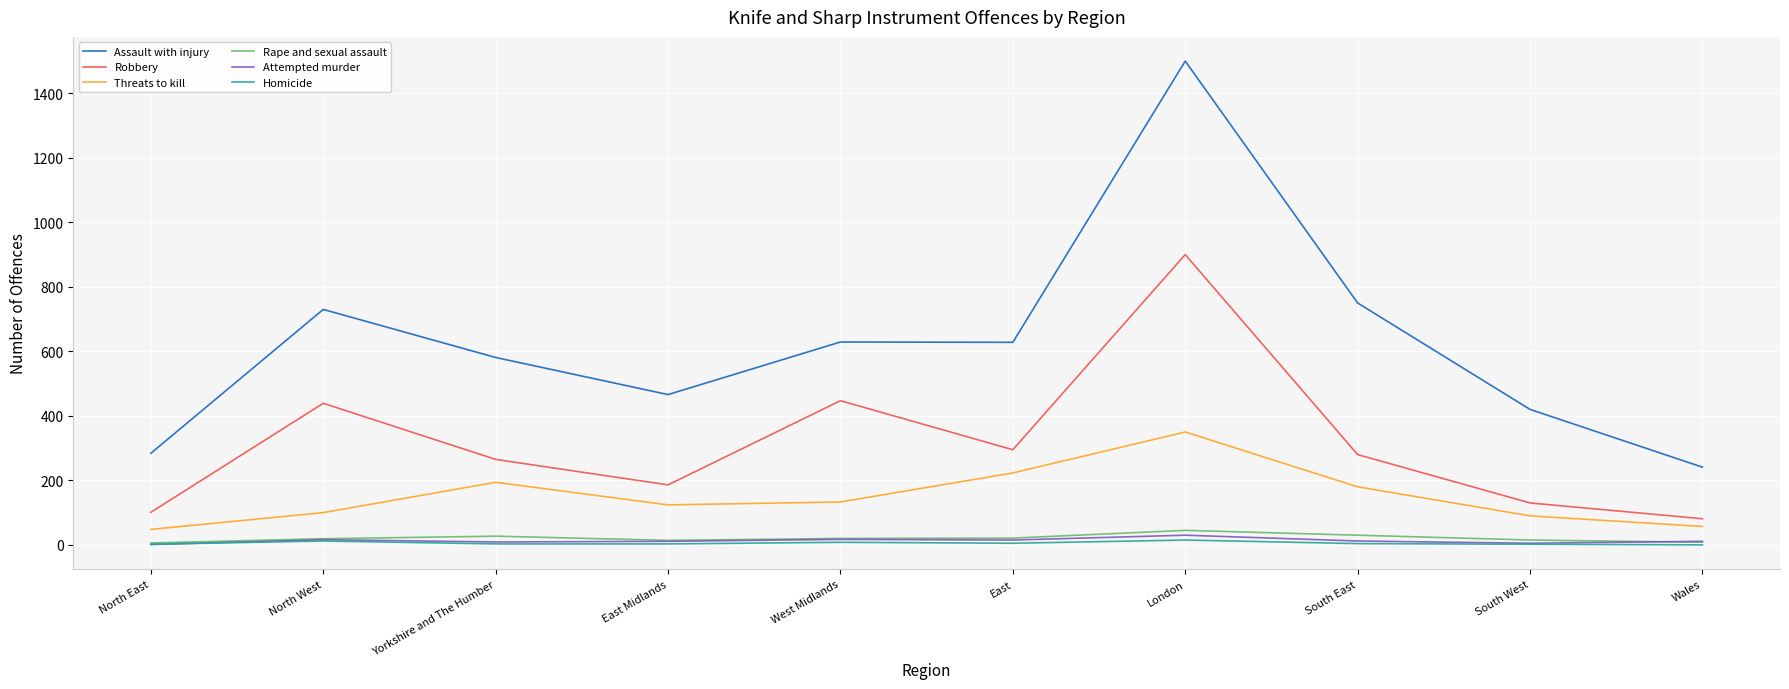

Which series has the largest range (max minus min)?

Assault with injury